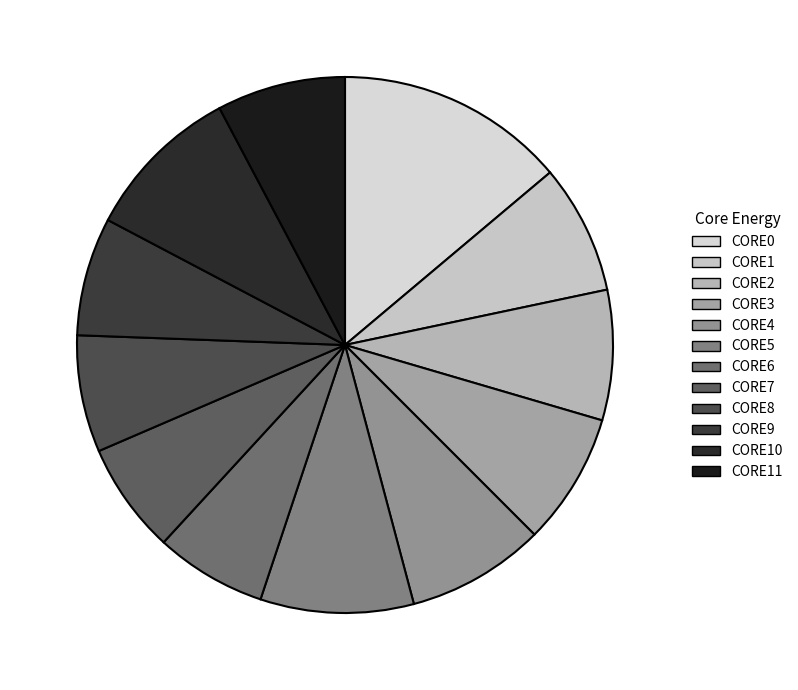

What is the largest slice in the pie chart?

CORE0_ENERGY (J)